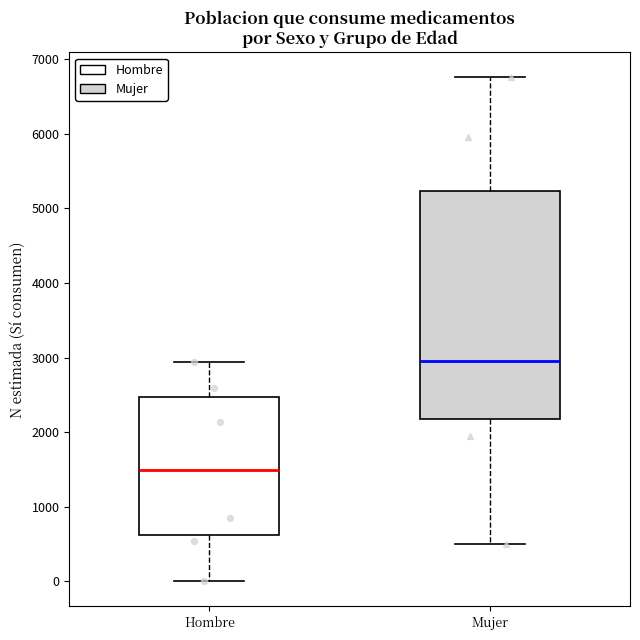

Reading left to right, transcribe this box plot: for each box, give where its median line is, the range the box spans, and where its two whiskers end, as read against the y-axis. The values are not printed on the chart, so give them approximately, as read against the axis.

Hombre: median 1500, box 600 to 2500, whiskers 0 to 2900
Mujer: median 3000, box 2200 to 5200, whiskers 500 to 6800